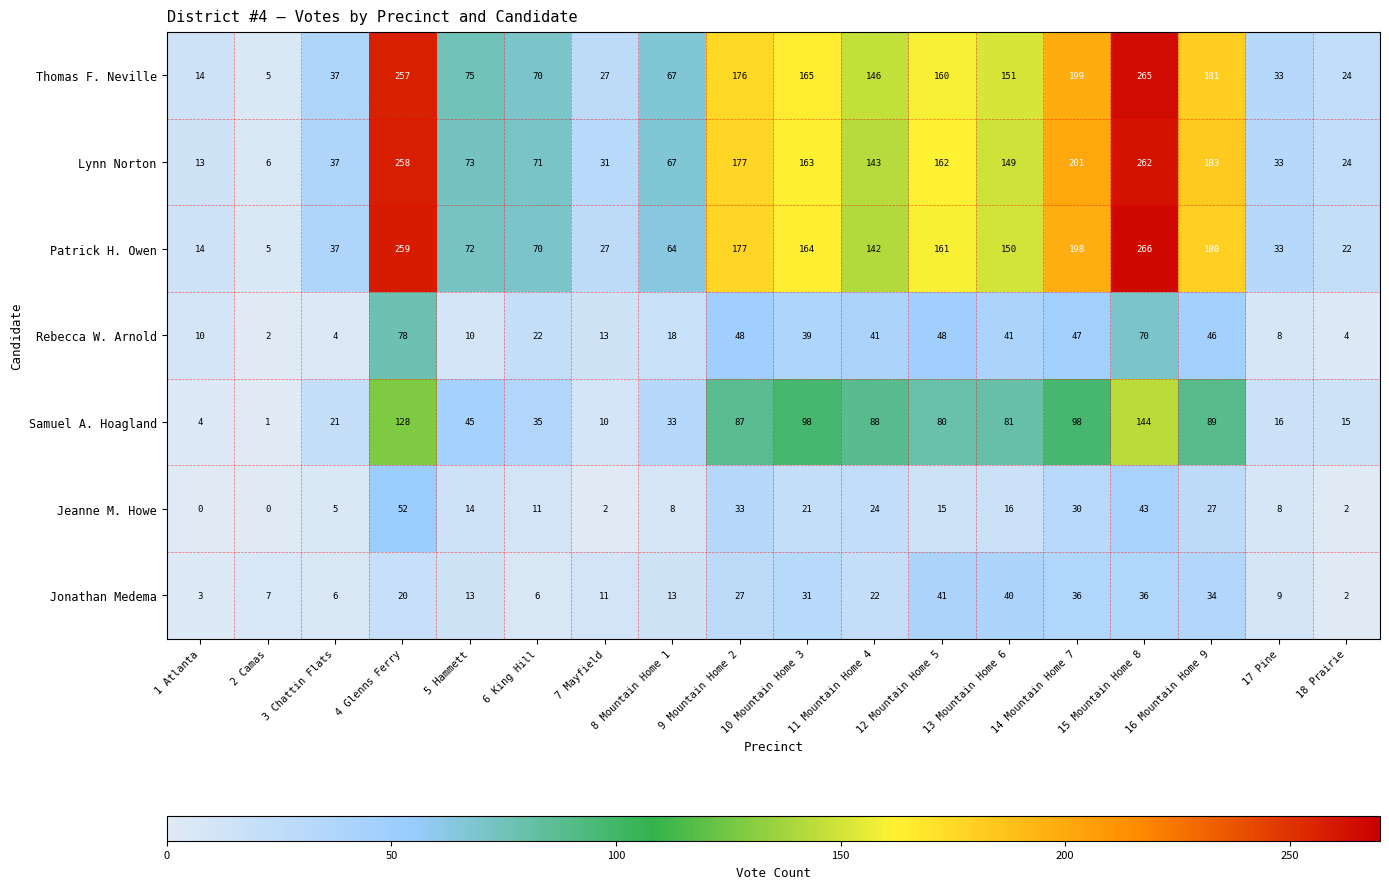

Which series has the largest total across all categories?

Lynn Norton